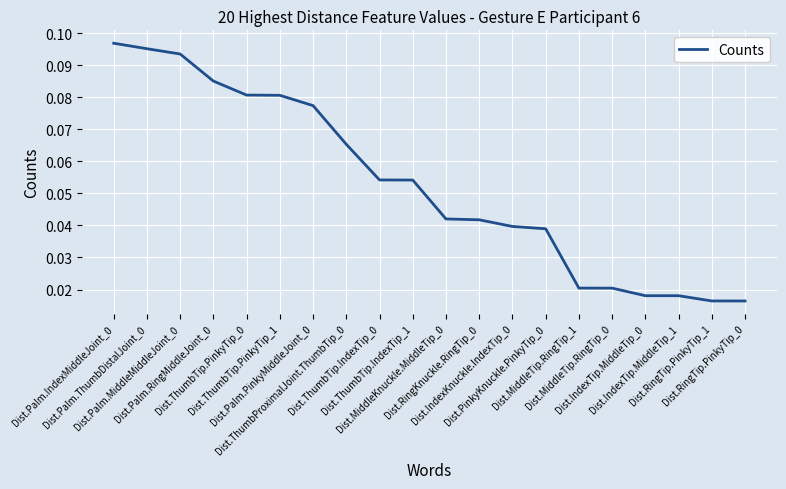

Reading left to right, transcribe all the data shown in this chart.

0.1	0.1	0.1	0.1	0.1	0.1	0.1	0.1	0.1	0.1	0.0	0.0	0.0	0.0	0.0	0.0	0.0	0.0	0.0	0.0